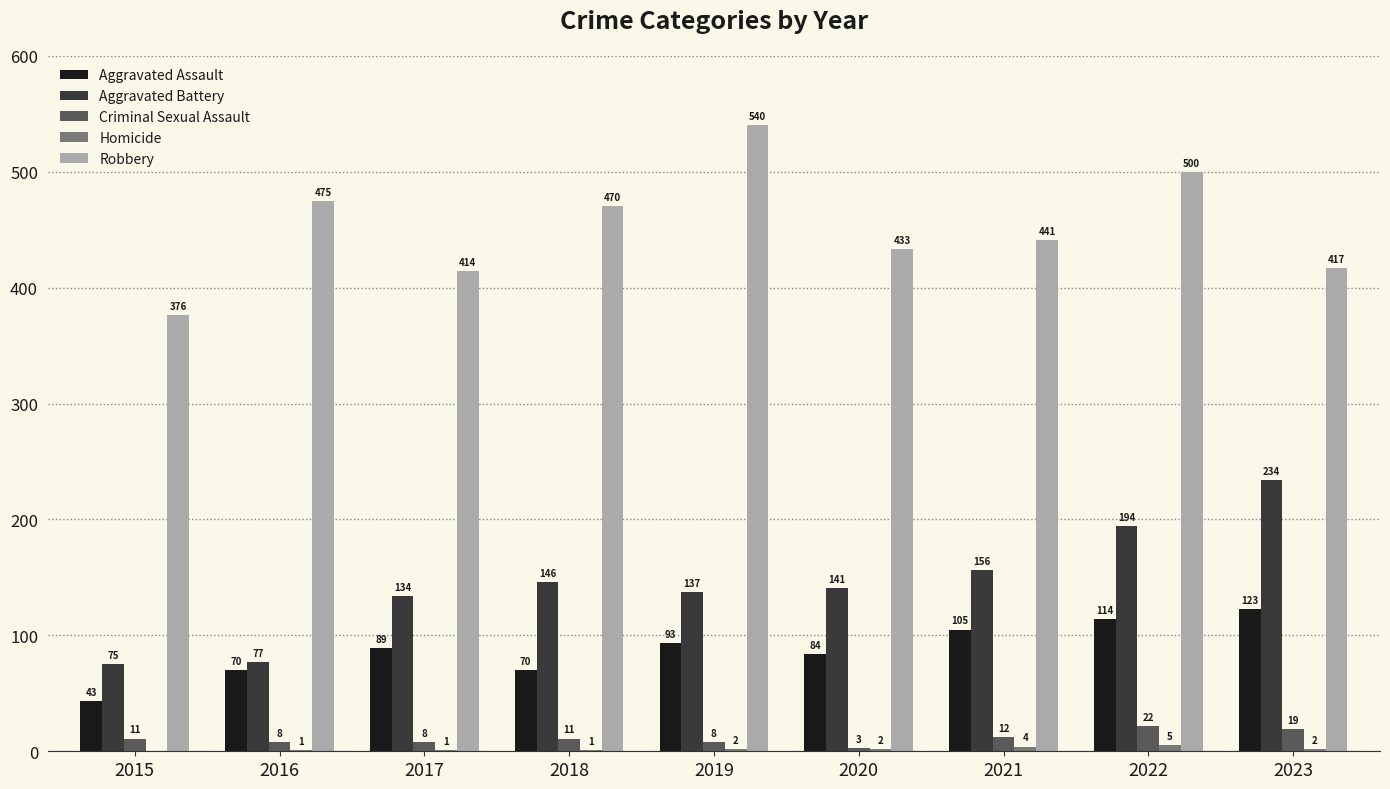

How many series are shown in this chart?

5